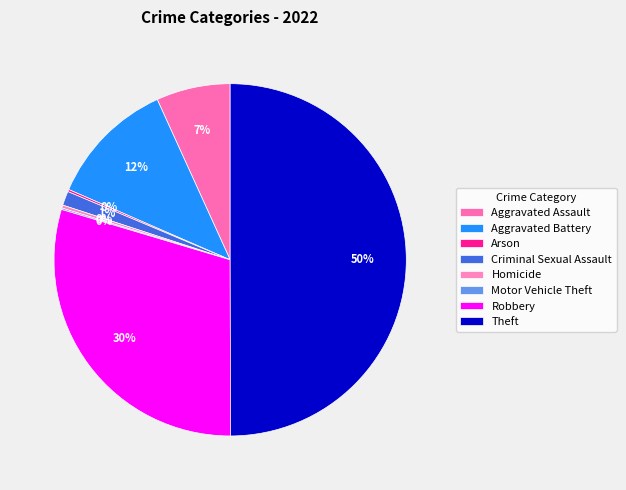

True or false: Criminal Sexual Assault accounts for 11% of the total.

False